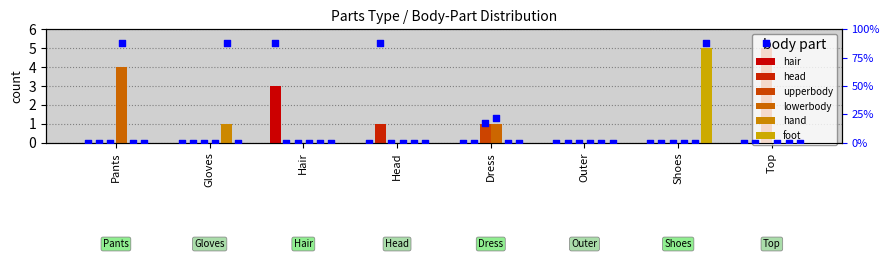

Which series has the widest spread of Y values?

upperbody